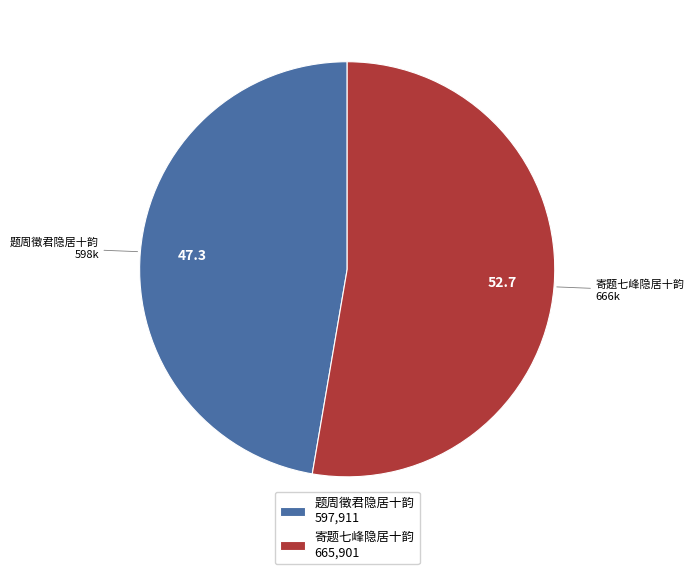

What is the largest slice in the pie chart?

寄题七峰隐居十韵